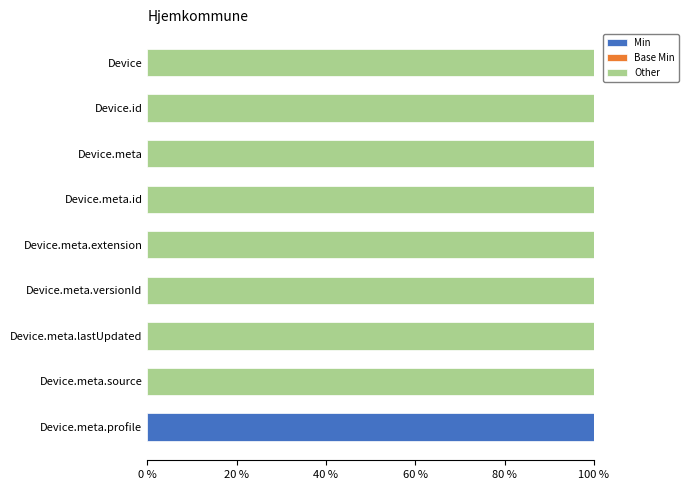

The Min series shows 0 at Device.meta.extension. True or false?

True